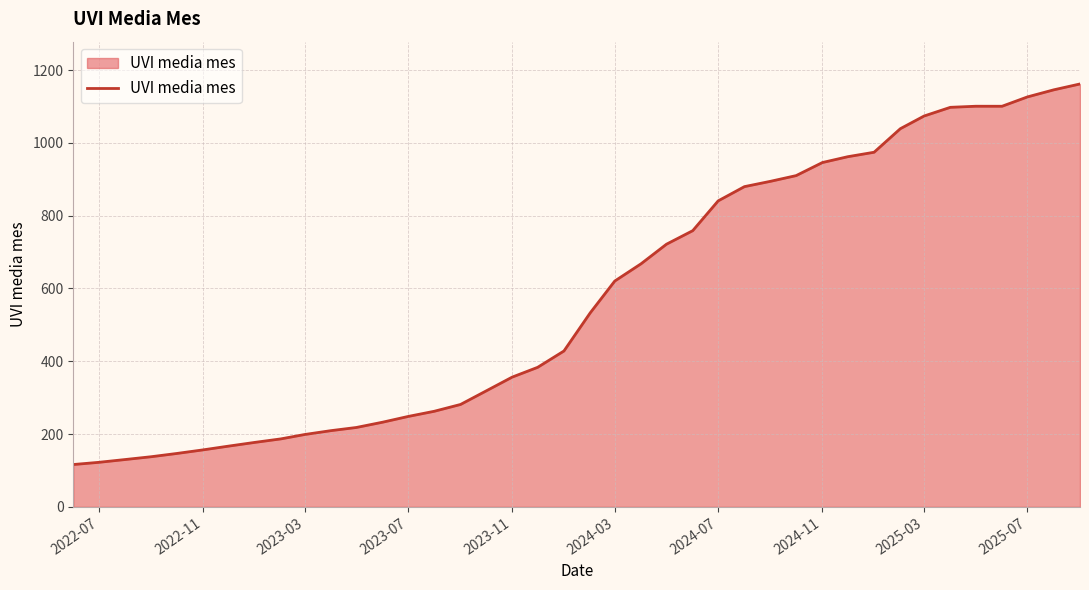

Count the number of categories in the chart.

40